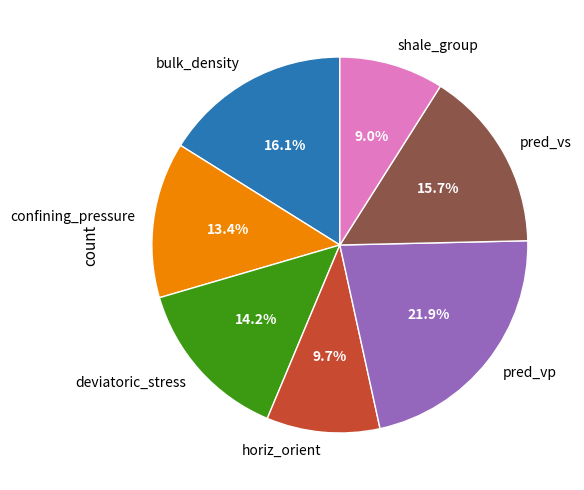

What is the ratio of the value at shale_group to the value at pred_vp?

0.4